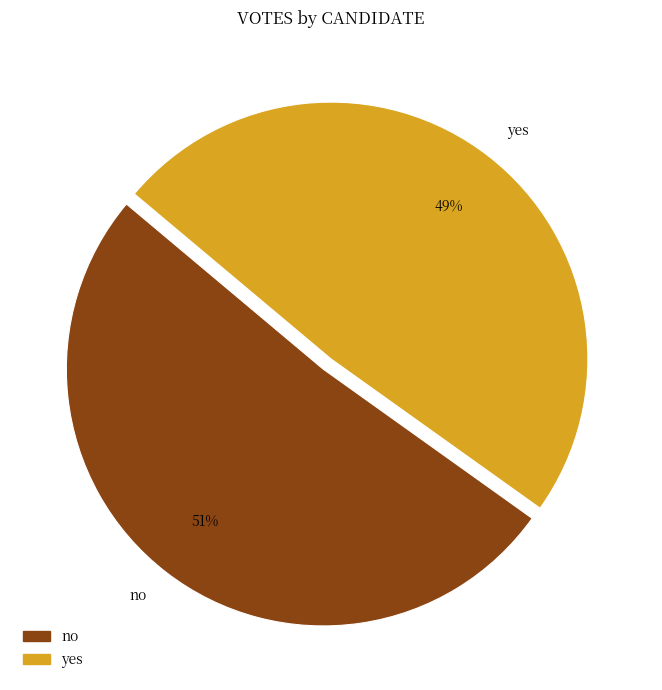

Which category has the smallest portion of the pie?

yes